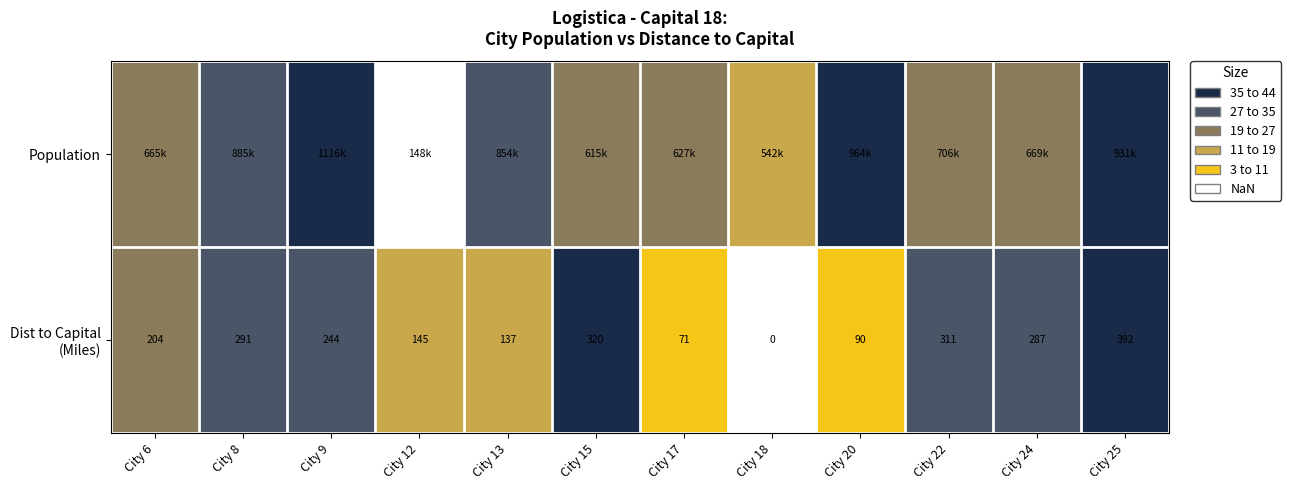

Which series has the largest total across all categories?

Population